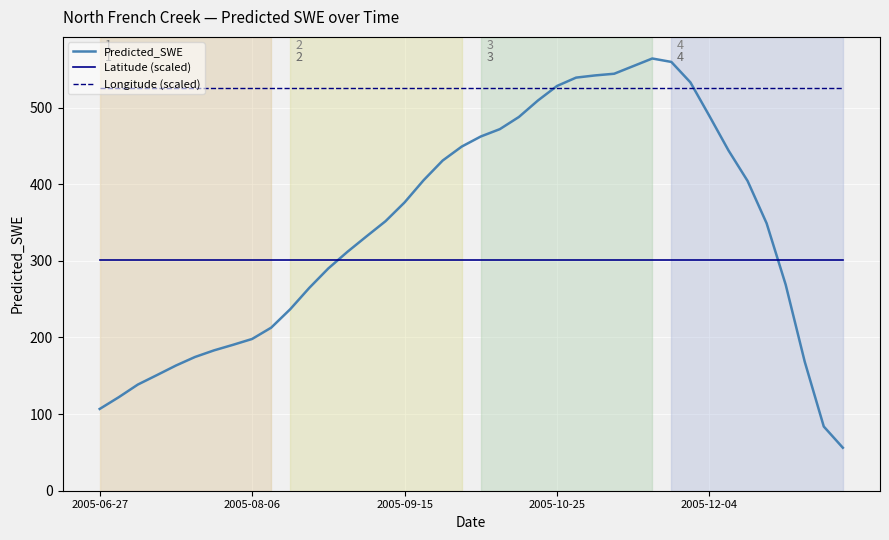

True or false: Longitude (scaled) and Latitude (scaled) intersect in this chart.

False